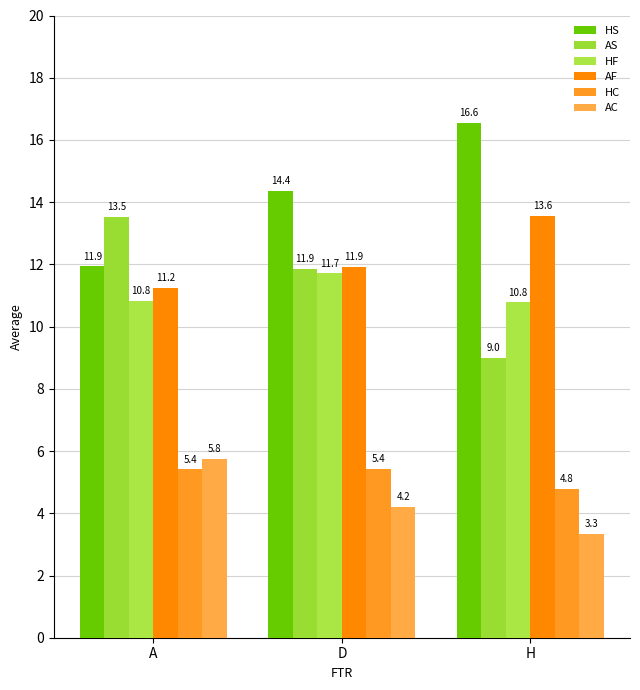

Is the value of HC at D greater than the value of HS at A?

No